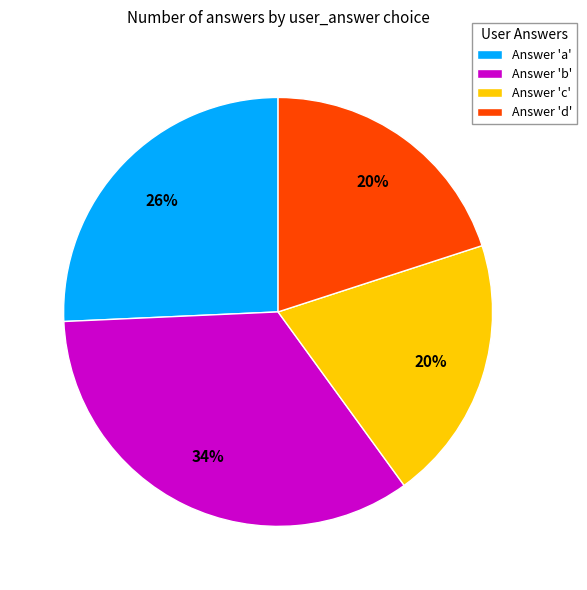

How many segments does this pie chart have?

4